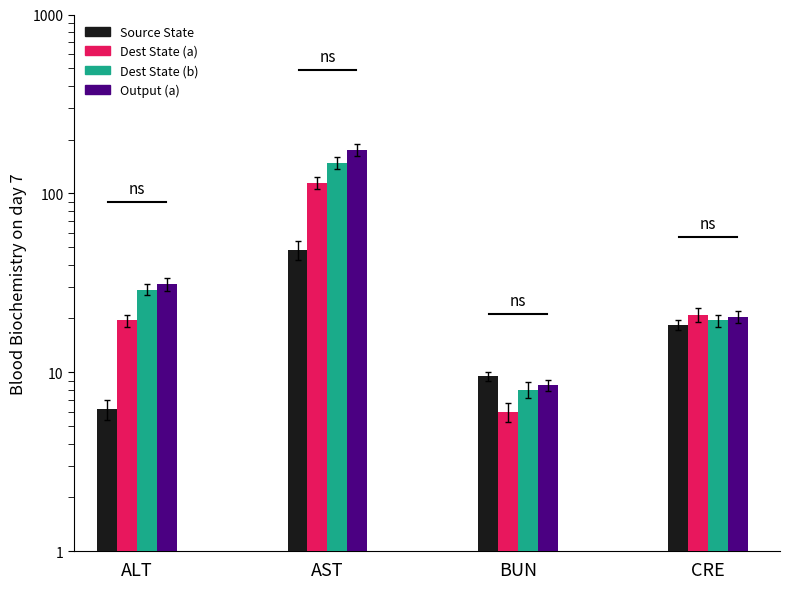

What is the difference between the highest and lowest values at AST?

126.7